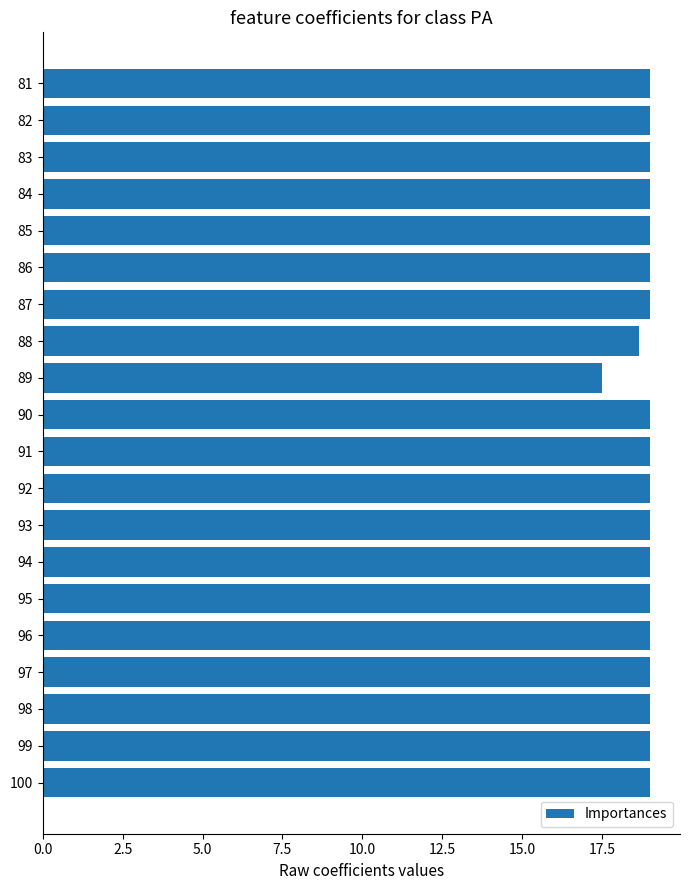

What is the average value?

18.9